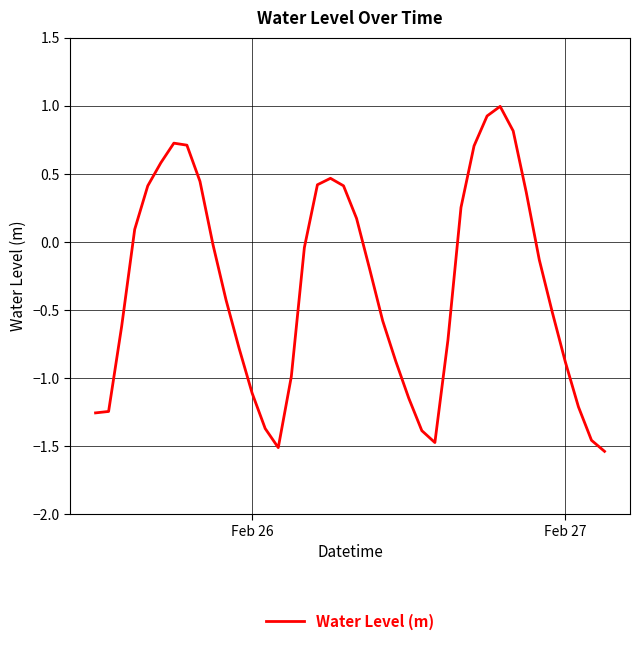

What is the difference between the maximum and minimum values?

2.5